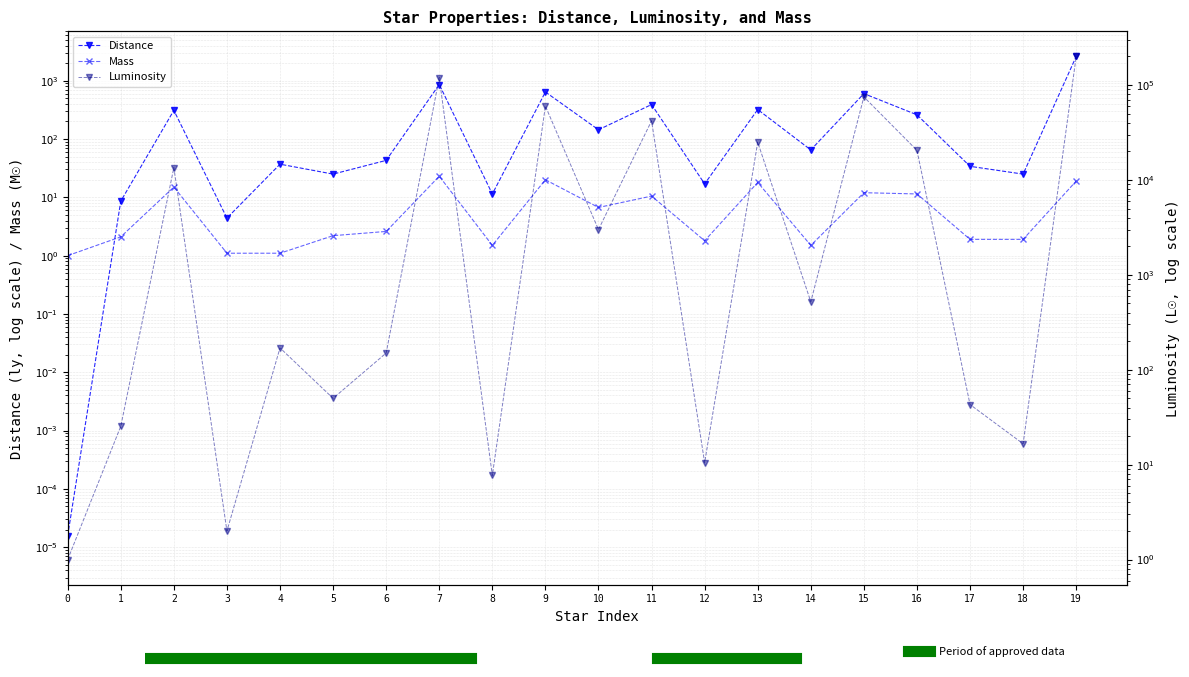

What is the sum of all Mass values?

154.3